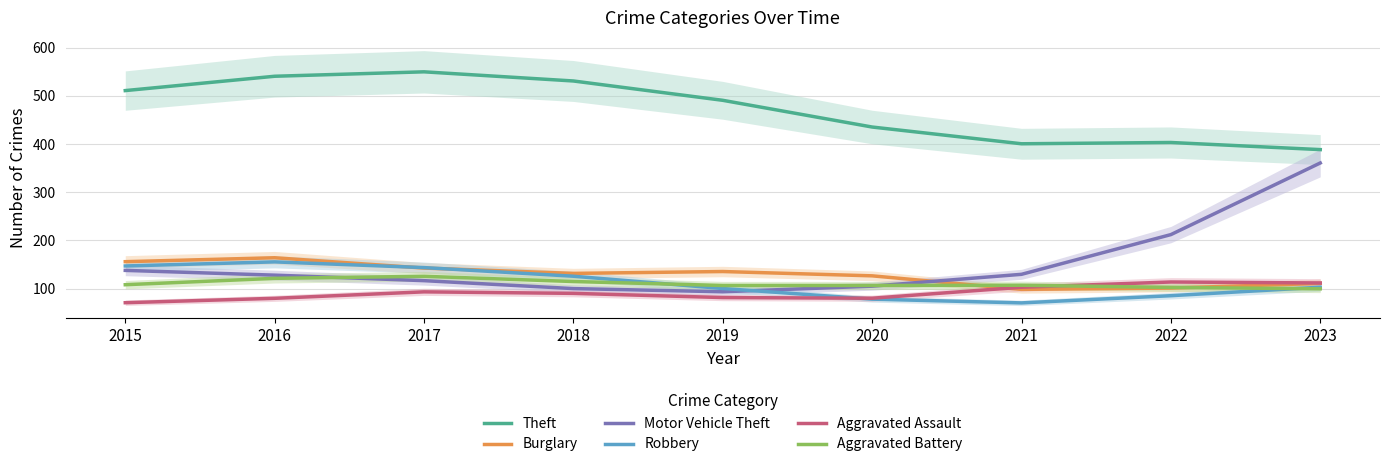

Where do Aggravated Battery and Motor Vehicle Theft first cross each other?

2016 and 2017